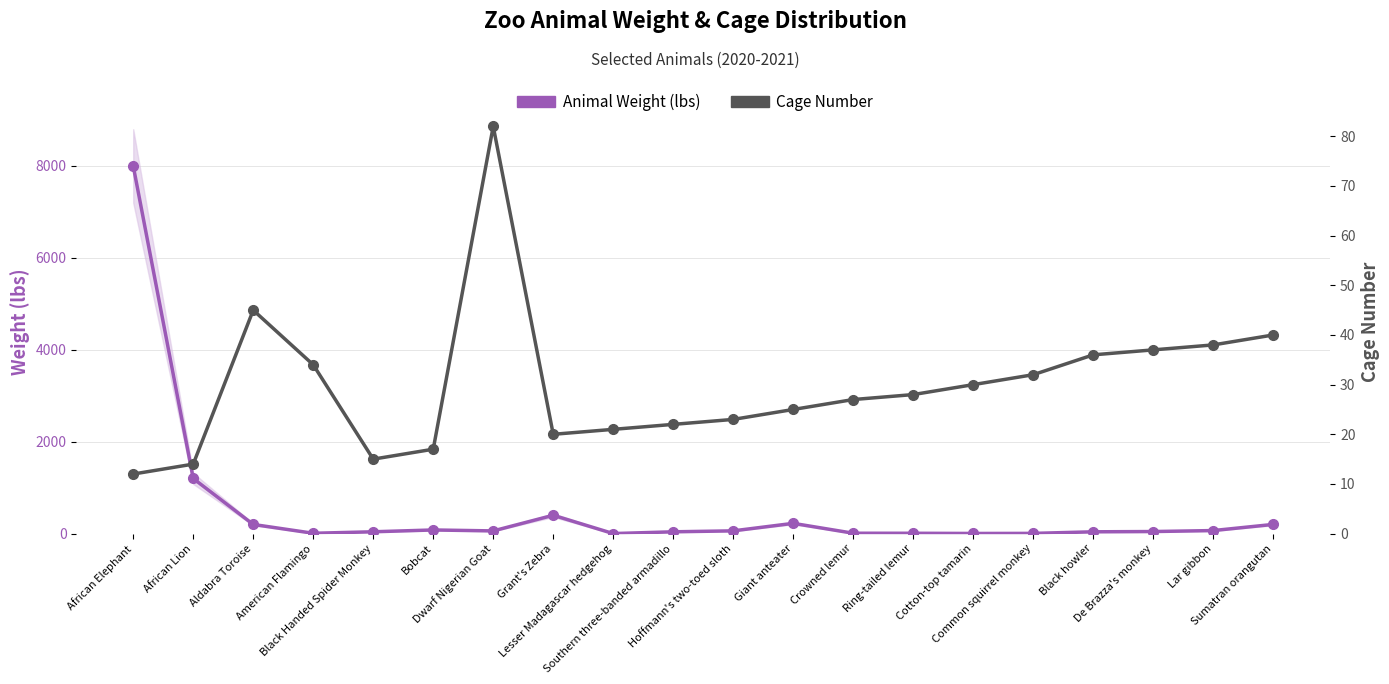

What is the average value of the Cage Number series?

29.9